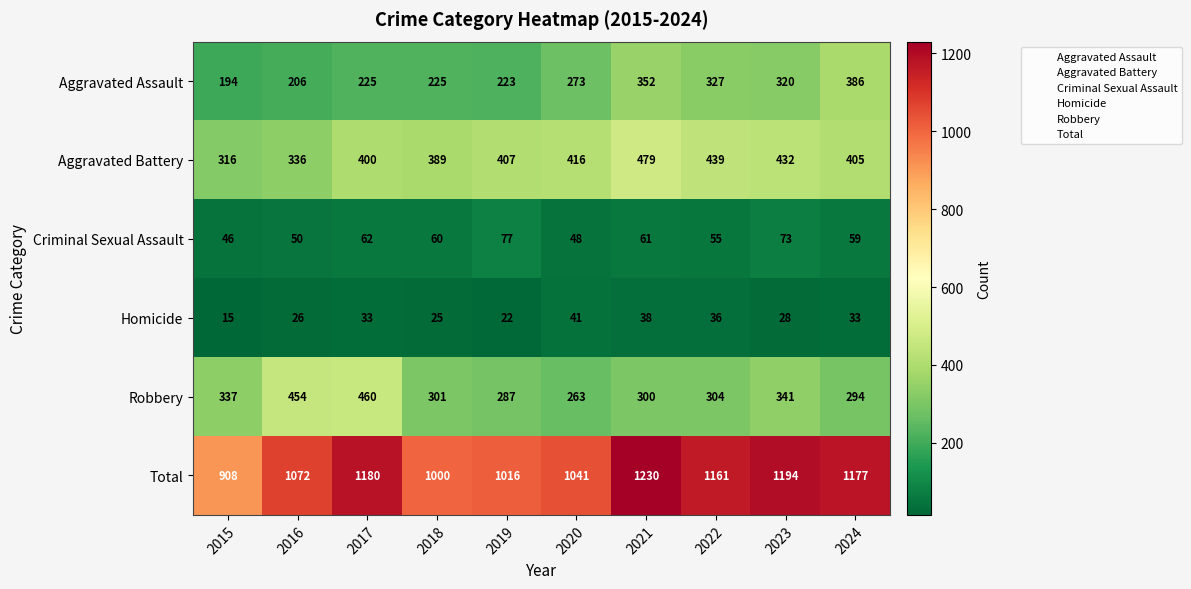

The value of Criminal Sexual Assault at 2019 is 127. True or false?

False